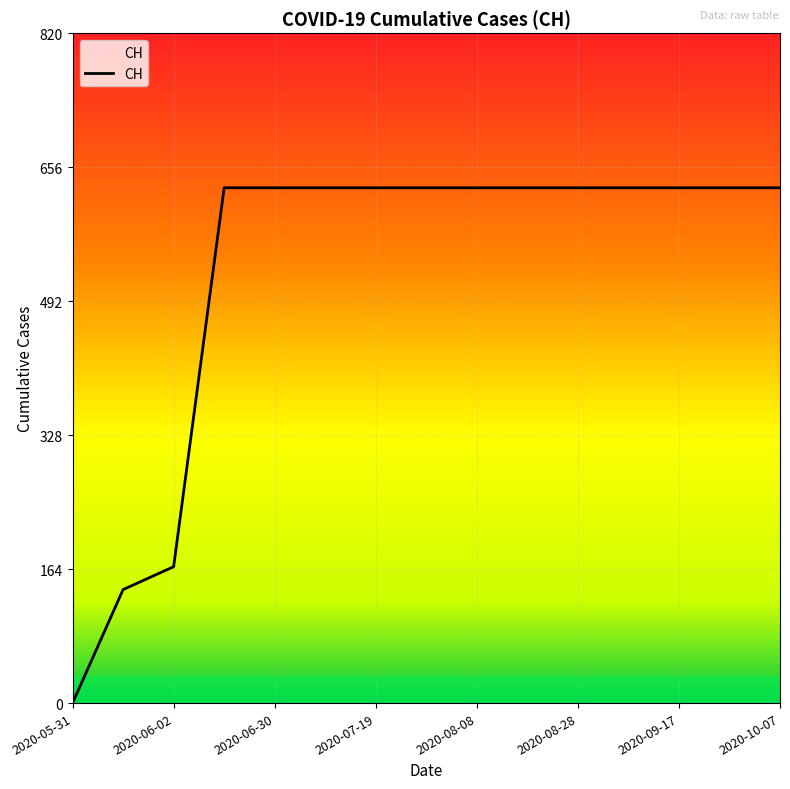

What is the sum of all values?

7878